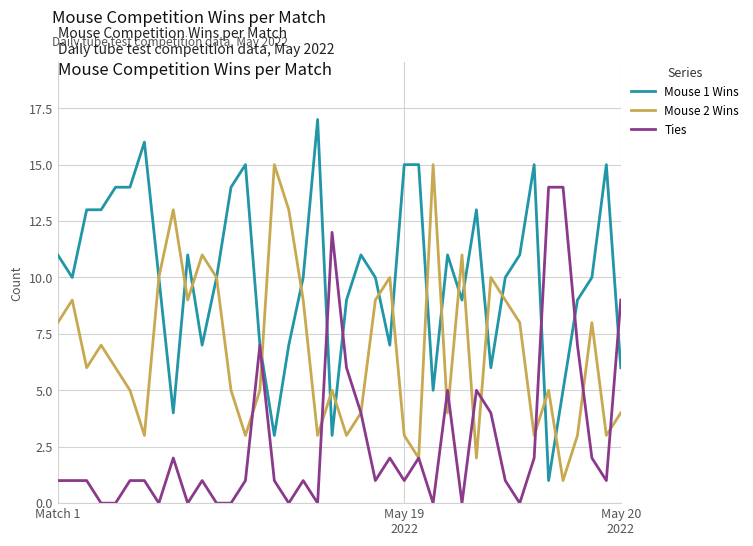

What is the difference between the maximum and minimum values in the Mouse 2 Wins series?

14